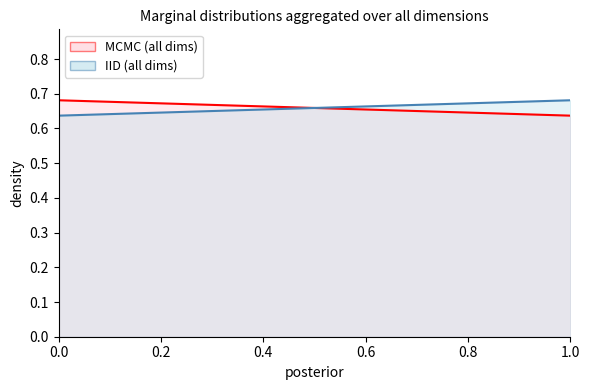

At how many categories does at least one series exceed 0?

2